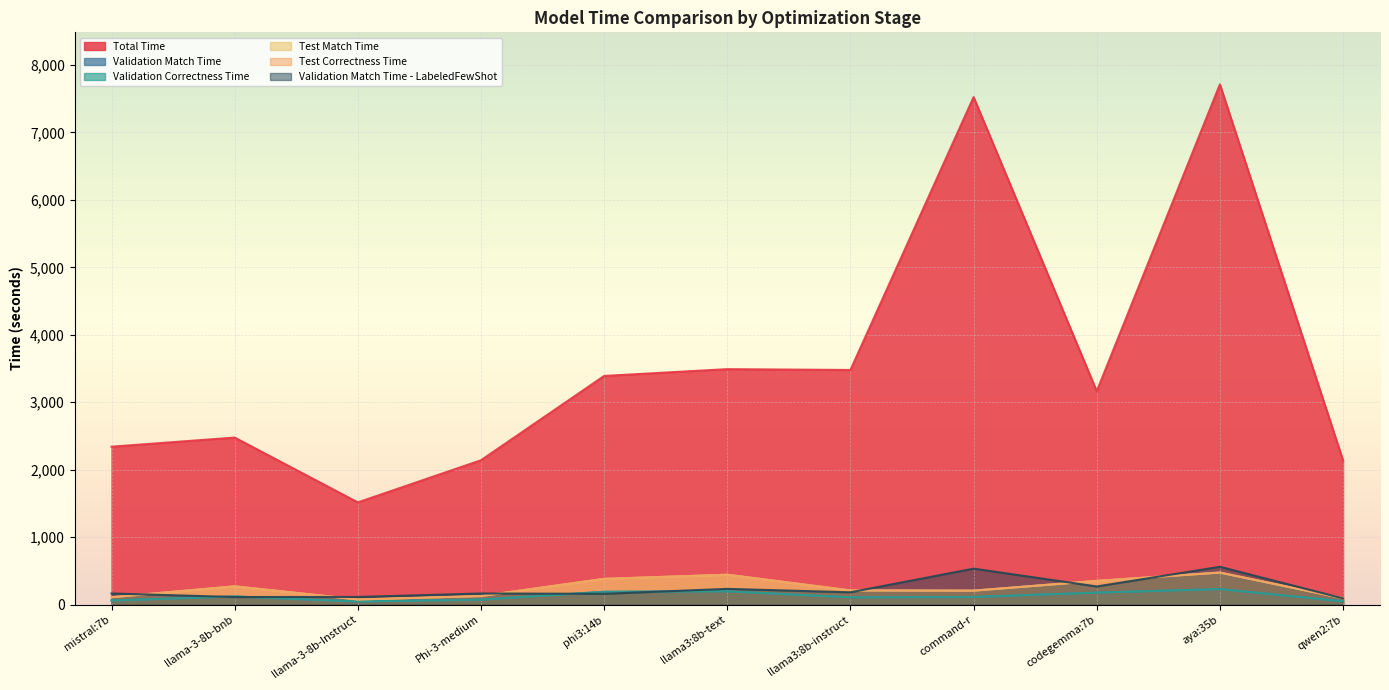

True or false: Test Correctness Time and Test Match Time cross at least once.

False